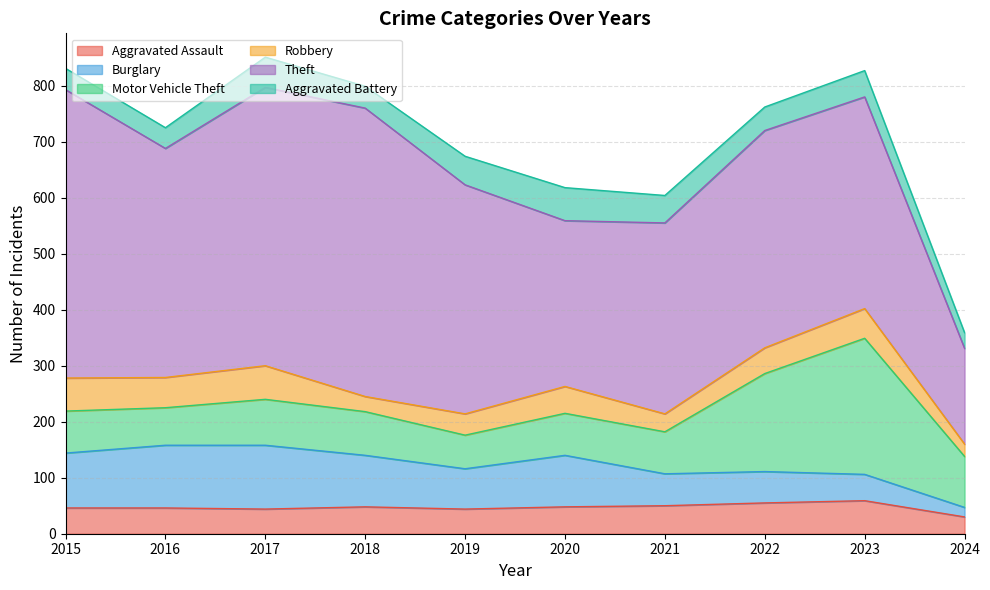

Is it true that Robbery equals 36 at 2018?

False